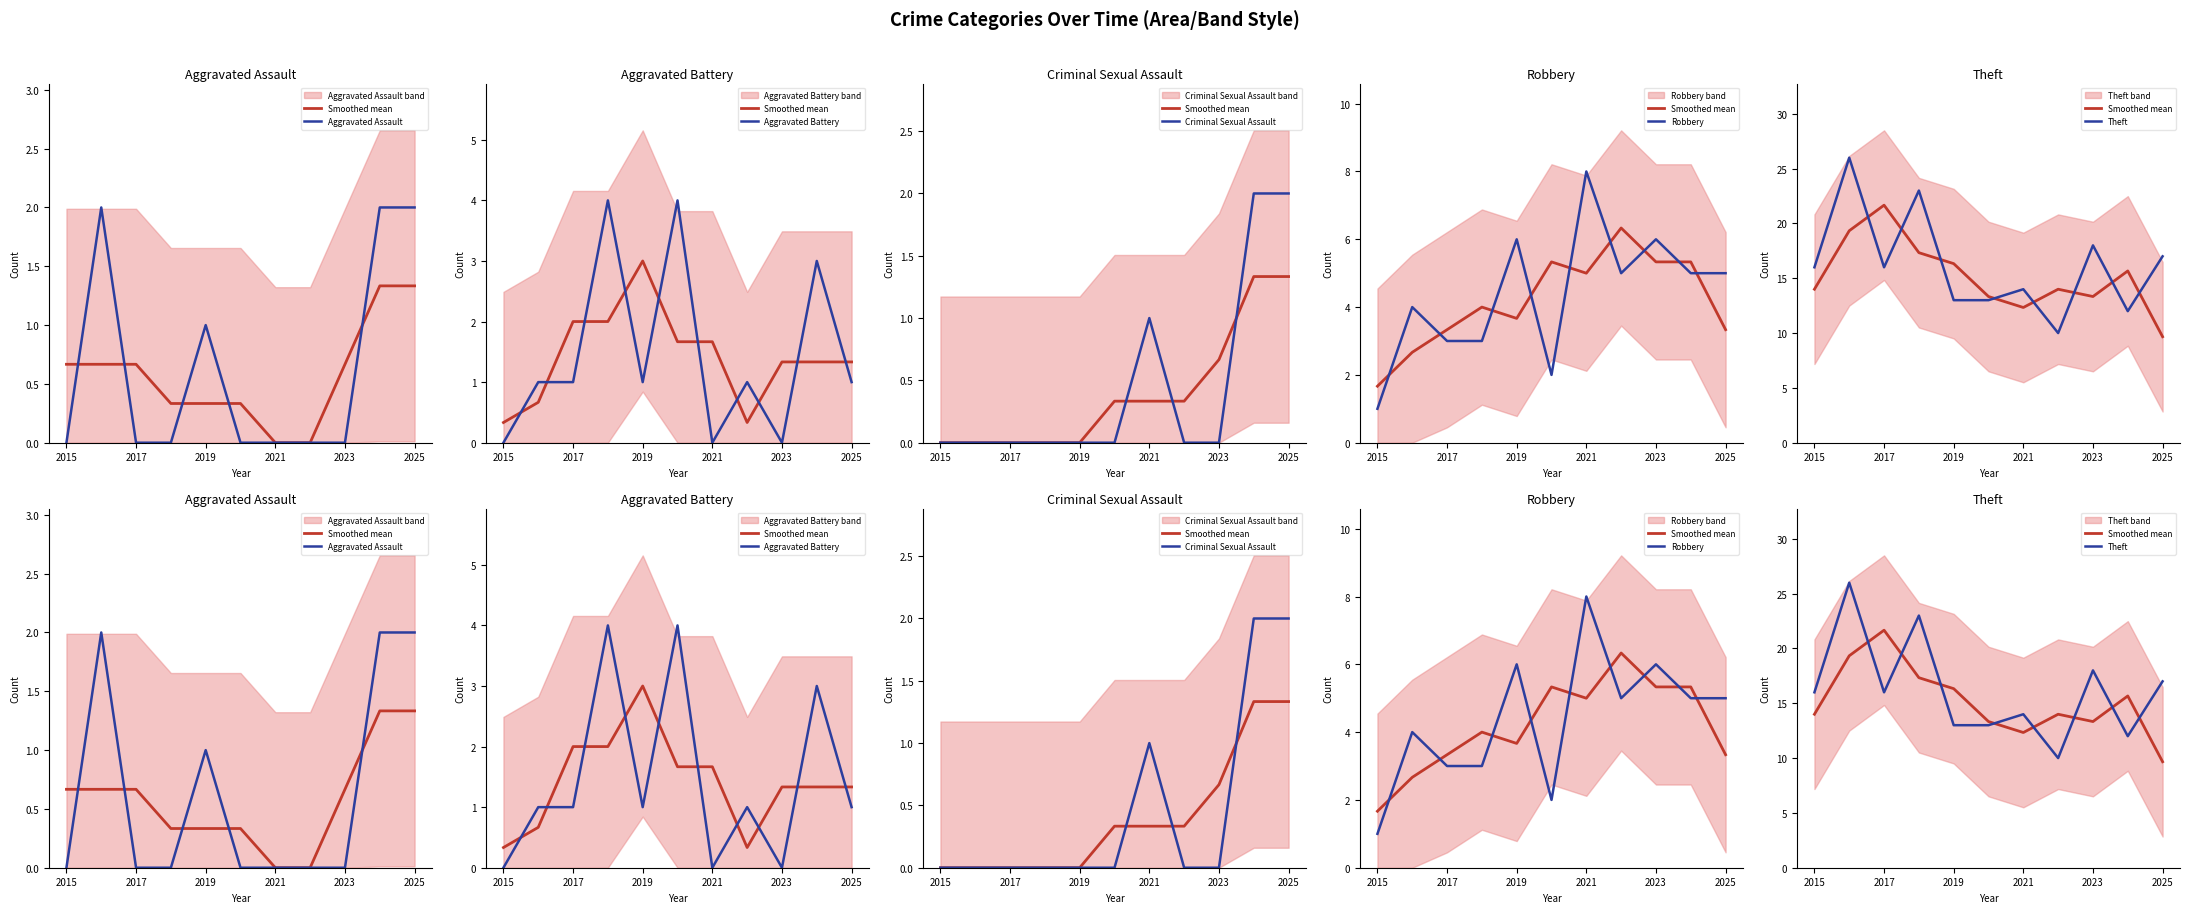

What is the difference between the Criminal Sexual Assault values at 2021 and 2019?

1.0